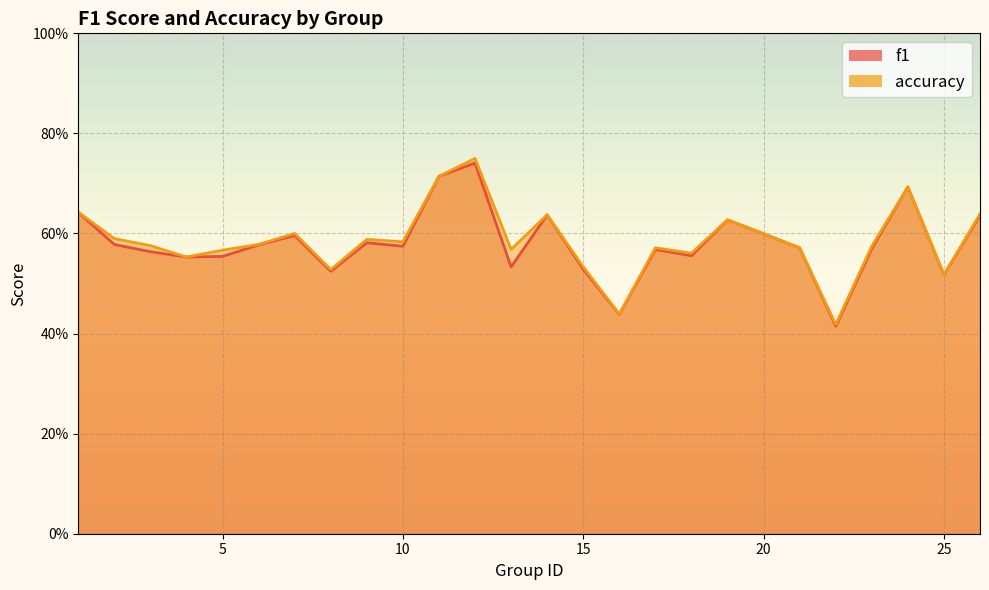

Where is the first local minimum for accuracy?

4